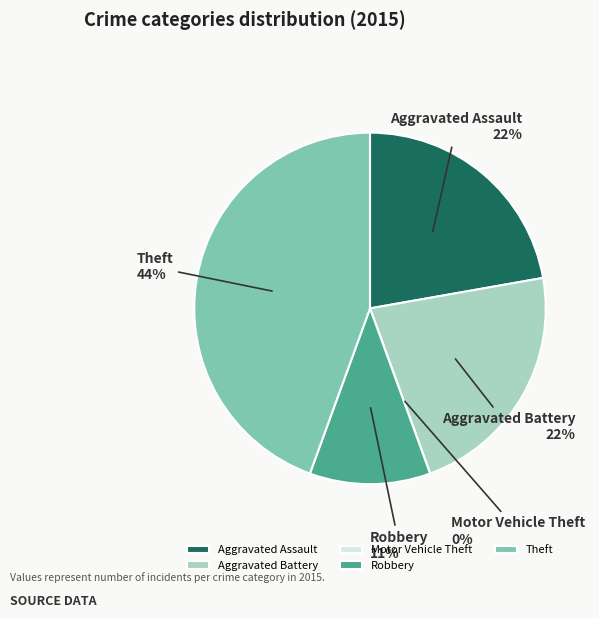

What is the total percentage of Robbery and Theft?

55.6%